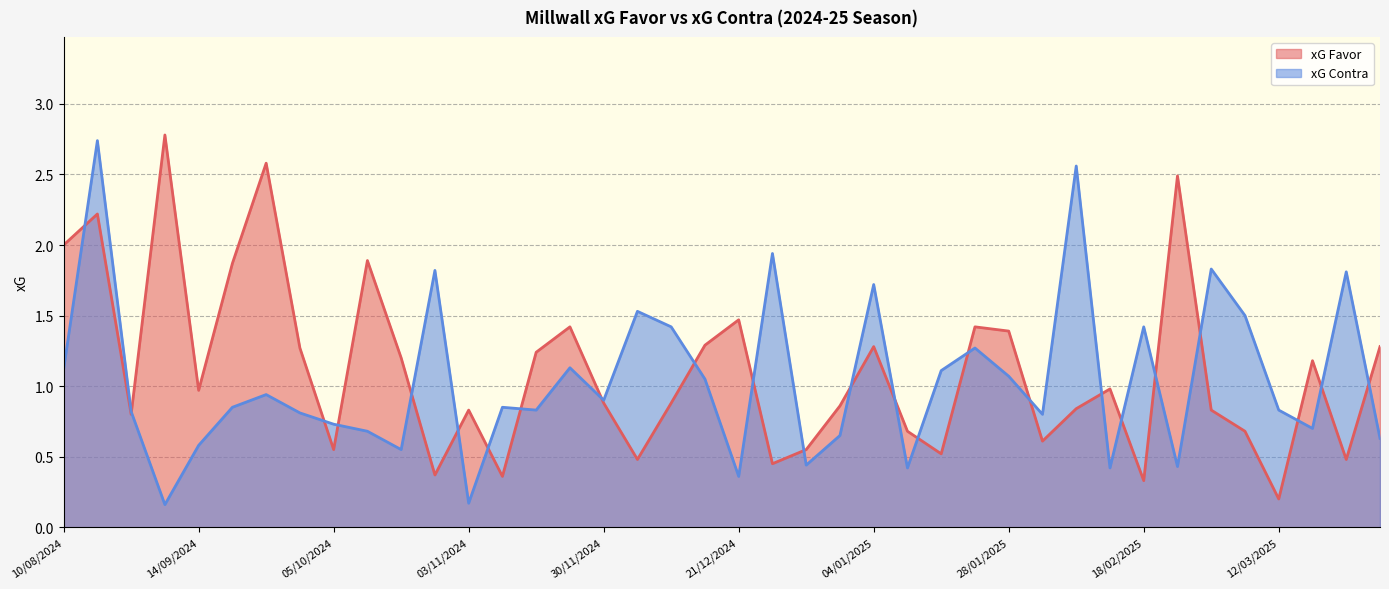

What is the total value across all series at 04/01/2025?

3.0